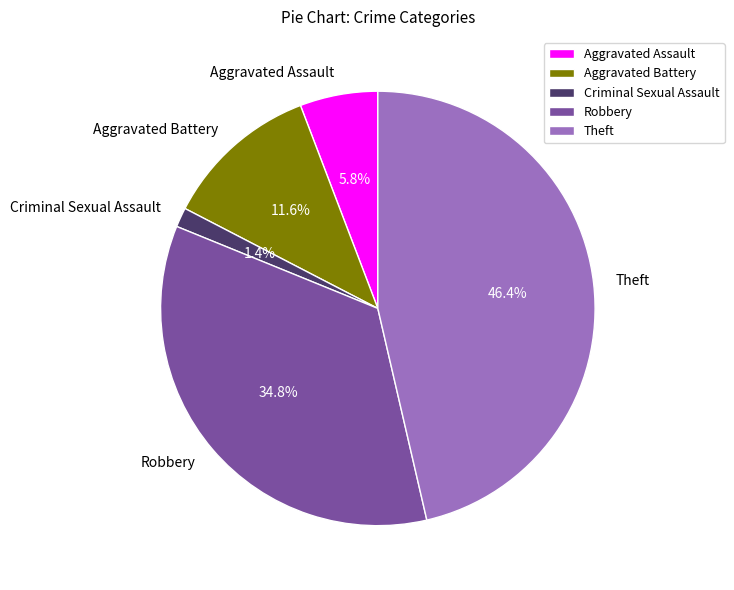

What percentage is NOT represented by Theft?

53.6%